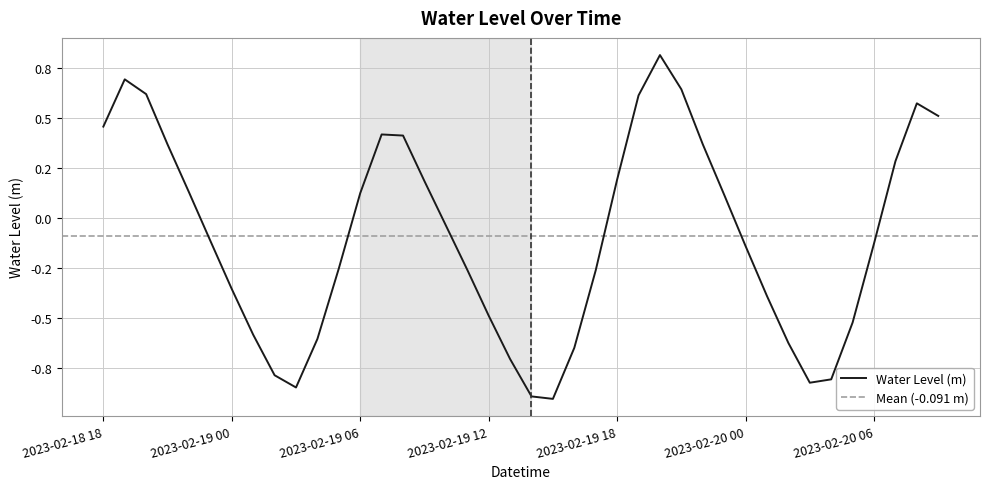

List the labels in order of value, smallest first.

2023-02-19 15:00, 2023-02-19 14:00, 2023-02-19 03:00, 2023-02-20 03:00, 2023-02-20 04:00, 2023-02-19 02:00, 2023-02-19 13:00, 2023-02-19 16:00, 2023-02-20 02:00, 2023-02-19 04:00, 2023-02-19 01:00, 2023-02-20 05:00, 2023-02-19 12:00, 2023-02-20 01:00, 2023-02-19 00:00, 2023-02-19 17:00, 2023-02-19 11:00, 2023-02-19 05:00, 2023-02-20 00:00, 2023-02-20 06:00, 2023-02-18 23:00, 2023-02-19 10:00, 2023-02-19 23:00, 2023-02-19 06:00, 2023-02-18 22:00, 2023-02-19 09:00, 2023-02-19 18:00, 2023-02-20 07:00, 2023-02-18 21:00, 2023-02-19 22:00, 2023-02-19 08:00, 2023-02-19 07:00, 2023-02-18 18:00, 2023-02-20 09:00, 2023-02-20 08:00, 2023-02-19 19:00, 2023-02-18 20:00, 2023-02-19 21:00, 2023-02-18 19:00, 2023-02-19 20:00